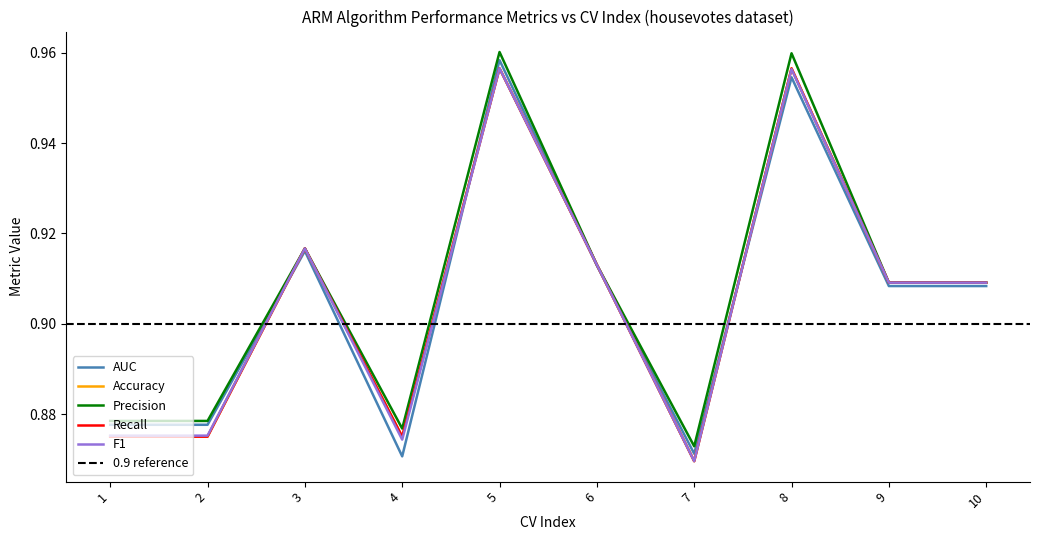

Is this an area chart (filled region under the line)?

No